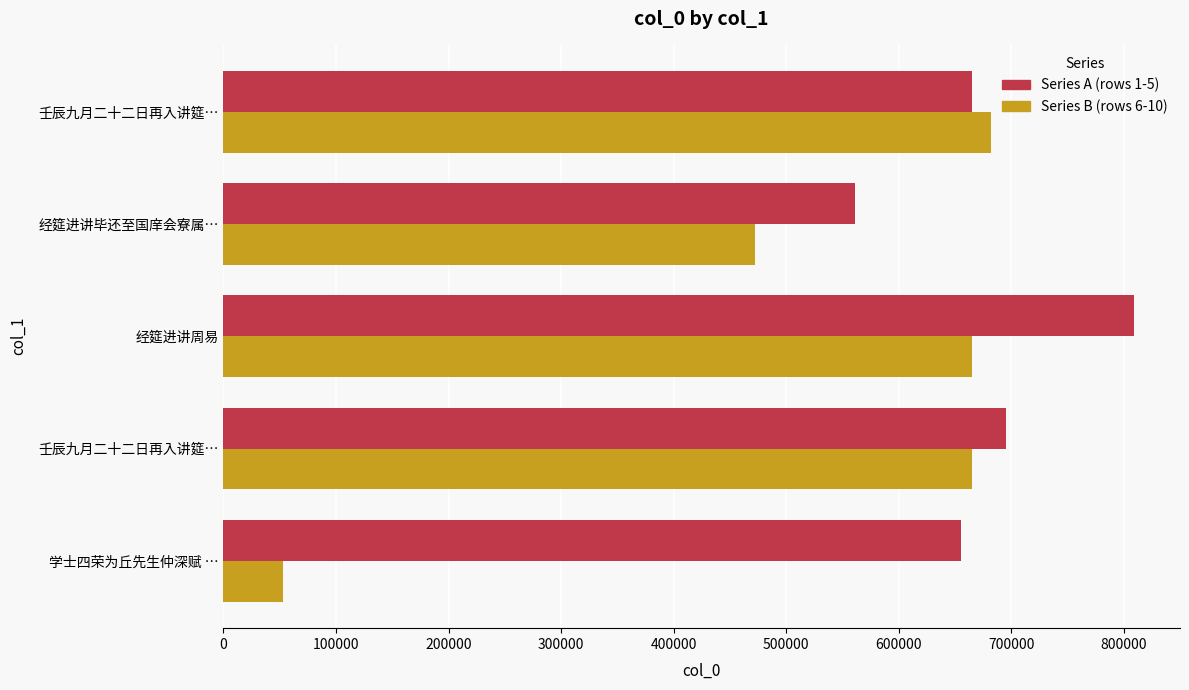

List the series in order of their peak value, lowest first.

Series B (rows 6-10), Series A (rows 1-5)